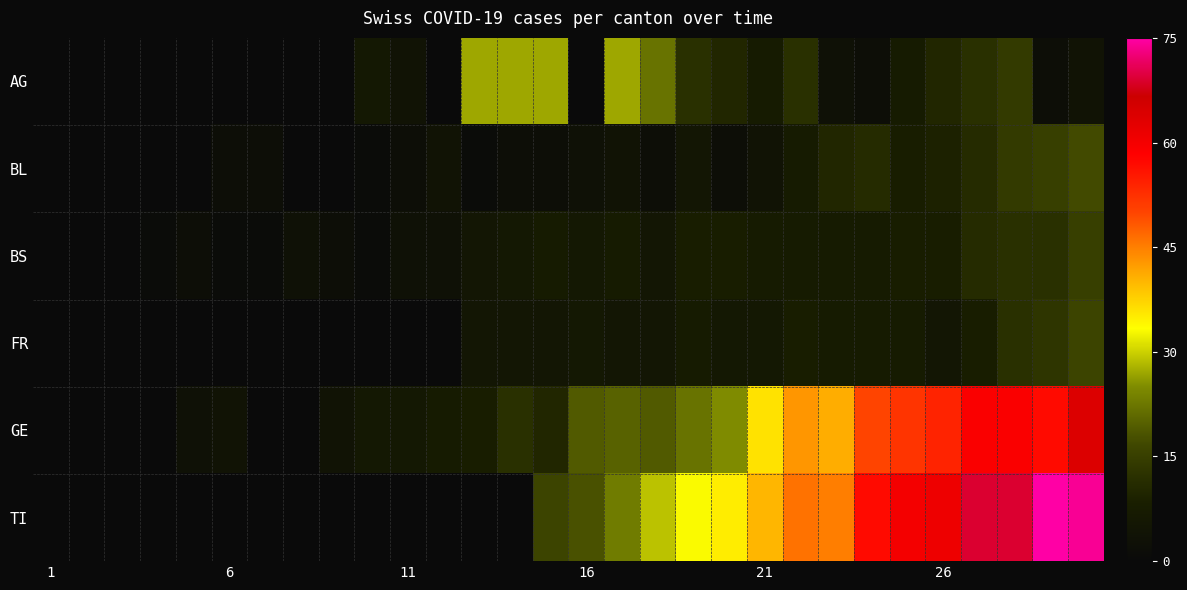

Reading left to right, what are all the values shown in this chart?

AG: 0	0	0	0	0	0	0	0	0	6	4	0	27	27	27	0	27	22	12	10	7	12	3	2	7	10	12	14	2	4
BL: 0	0	0	0	0	2	2	0	0	1	2	4	1	2	2	3	4	2	5	2	4	7	10	11	8	9	11	14	15	17
BS: 0	0	0	1	2	1	1	3	2	1	3	3	5	6	7	6	7	5	8	8	7	7	7	7	8	8	11	12	12	15
FR: 0	0	0	0	0	0	0	0	0	0	0	0	5	5	5	6	5	5	7	6	6	8	7	7	7	5	8	12	13	16
GE: 0	0	0	0	3	4	0	0	4	6	6	7	8	12	10	19	20	19	22	25	36	43	41	50	52	54	59	59	57	64
TI: 0	0	0	0	0	0	0	0	0	0	0	0	0	0	16	18	23	29	33	35	40	46	45	57	60	61	69	69	75	74